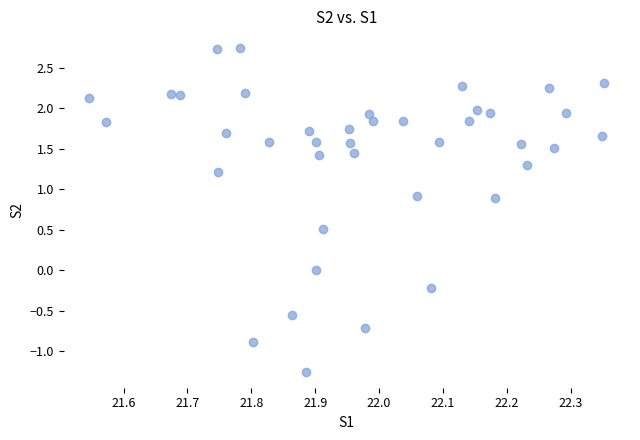

What is the range of Y values (max minus min)?

4.0